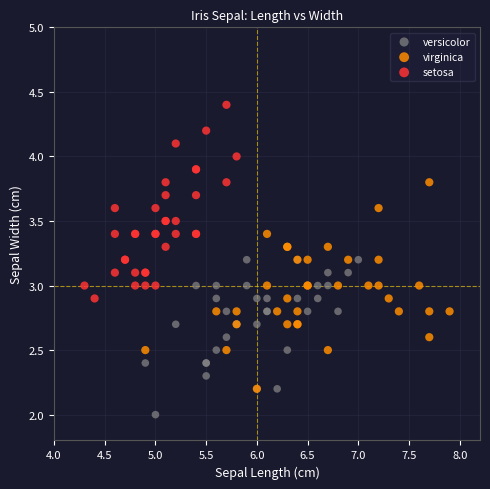

Which series contains the lowest Y value?

versicolor